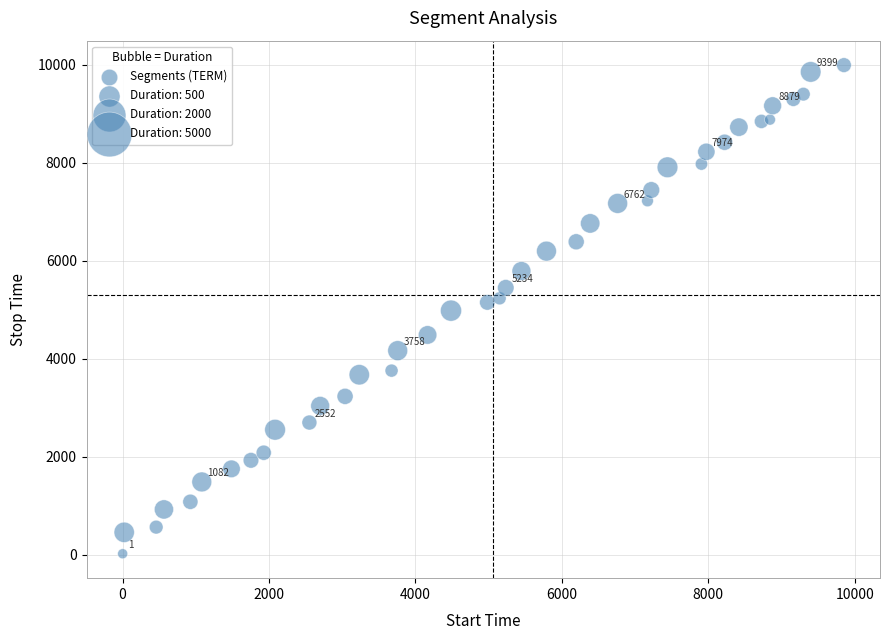

How many data points are displayed?

40